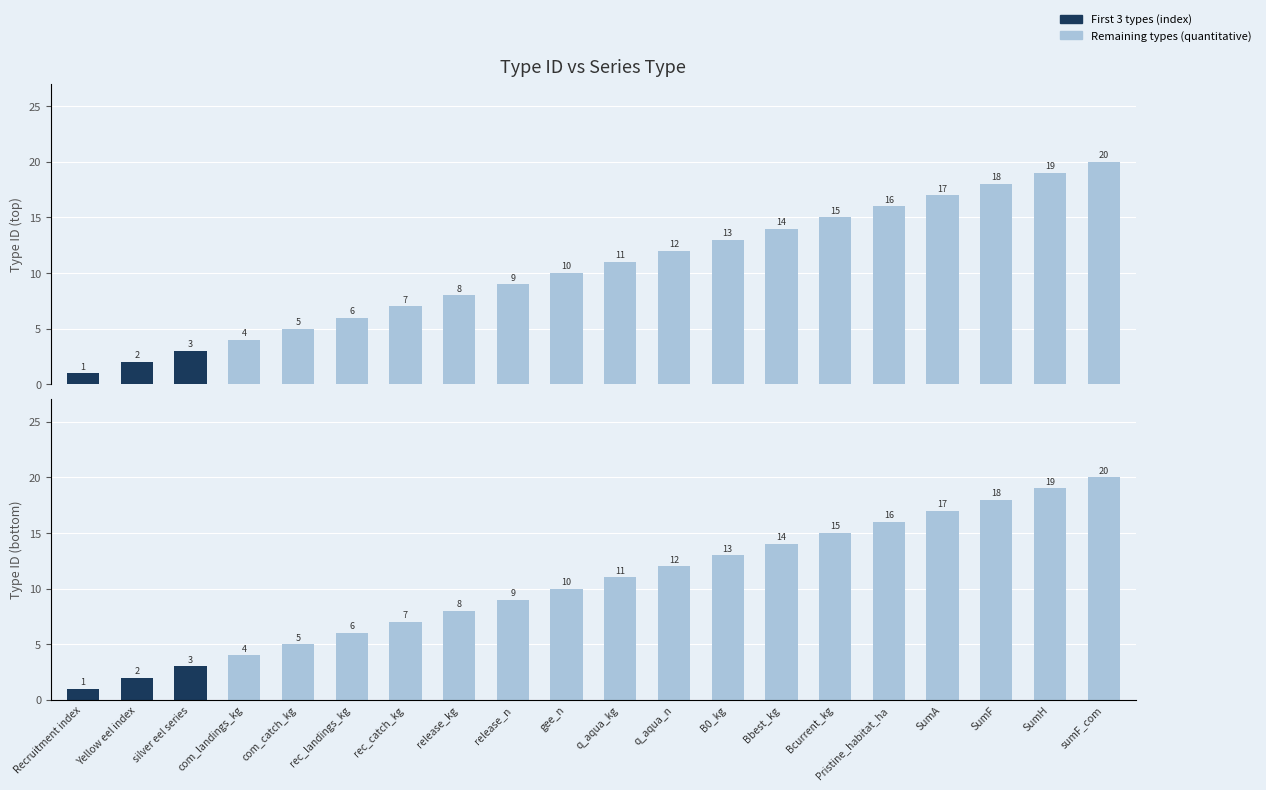

What is the smallest value displayed?

1